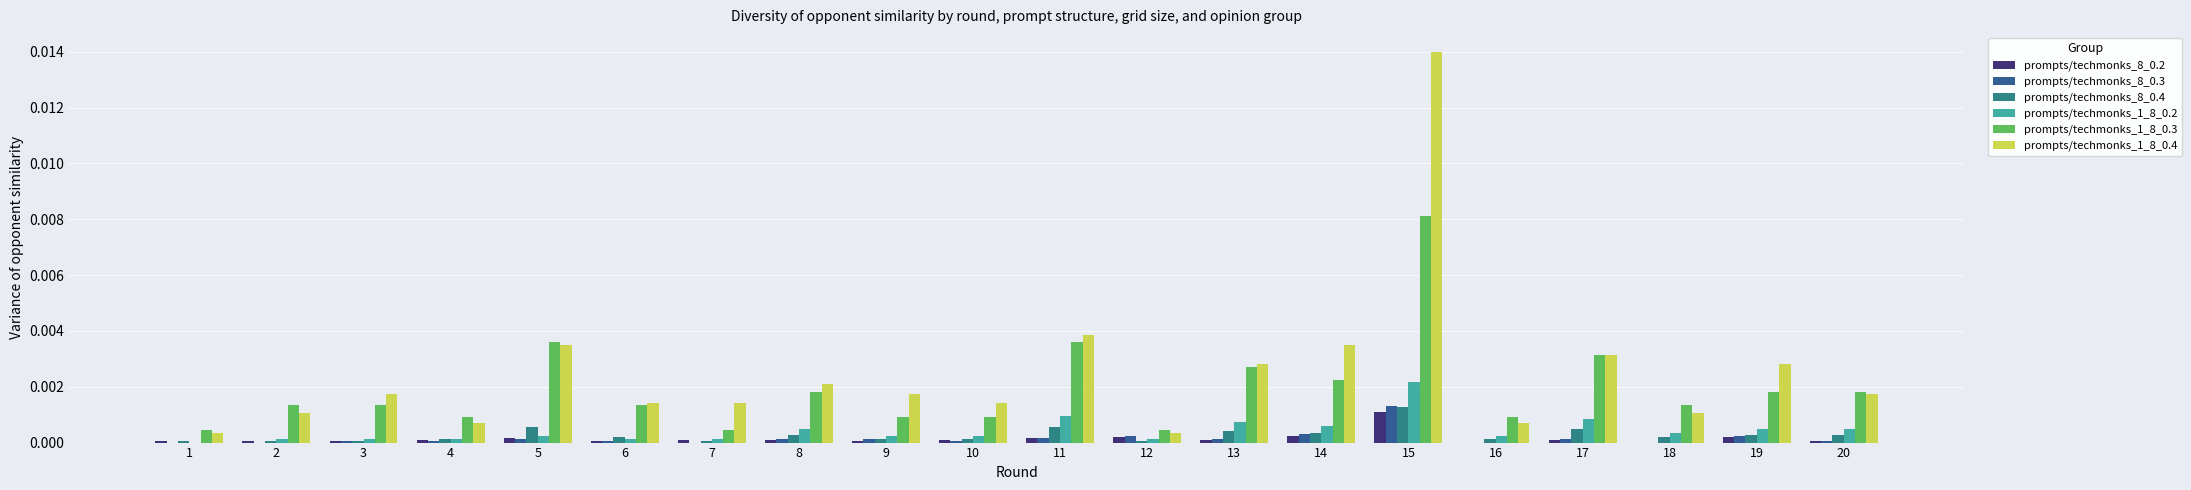

The prompts/techmonks_8_0.3 series shows 0.0 at 3. True or false?

True